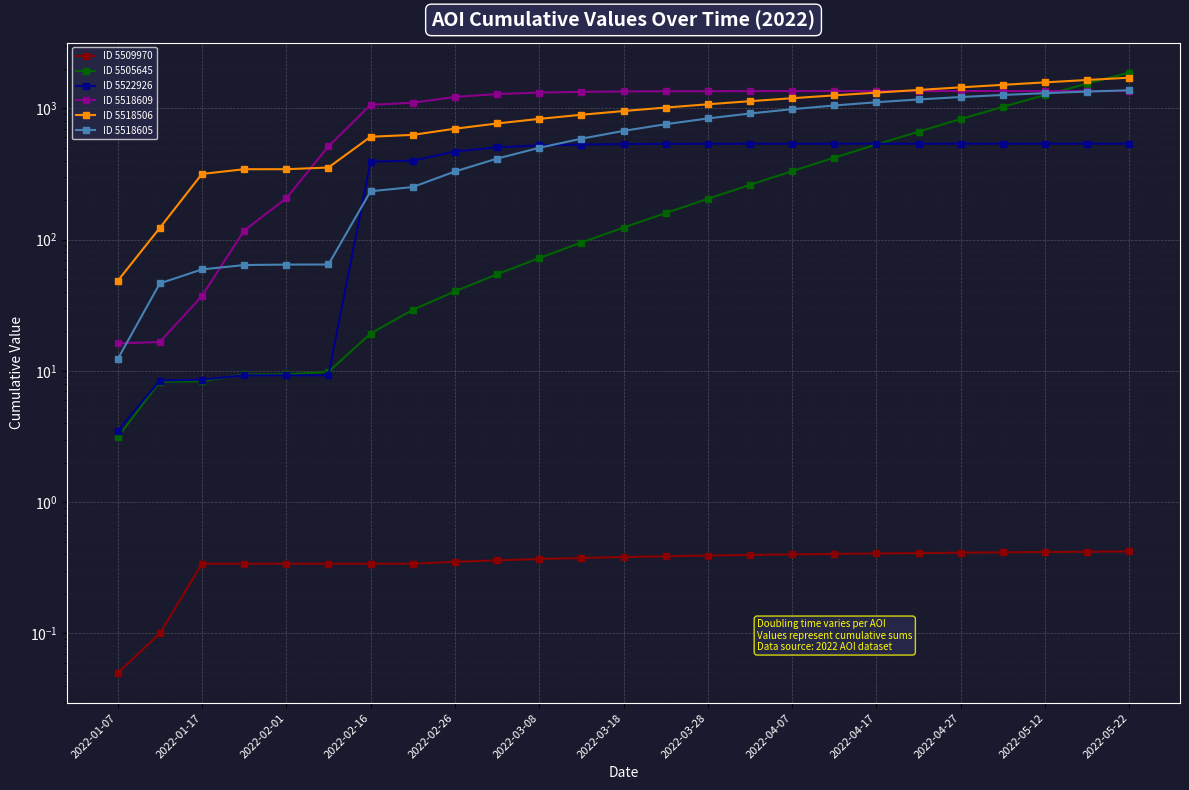

True or false: ID 5518609 and ID 5522926 intersect in this chart.

False